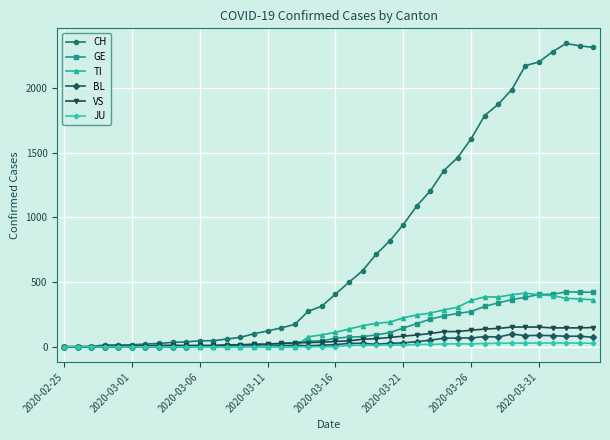

What is the difference between the maximum and minimum values in the CH series?

2345